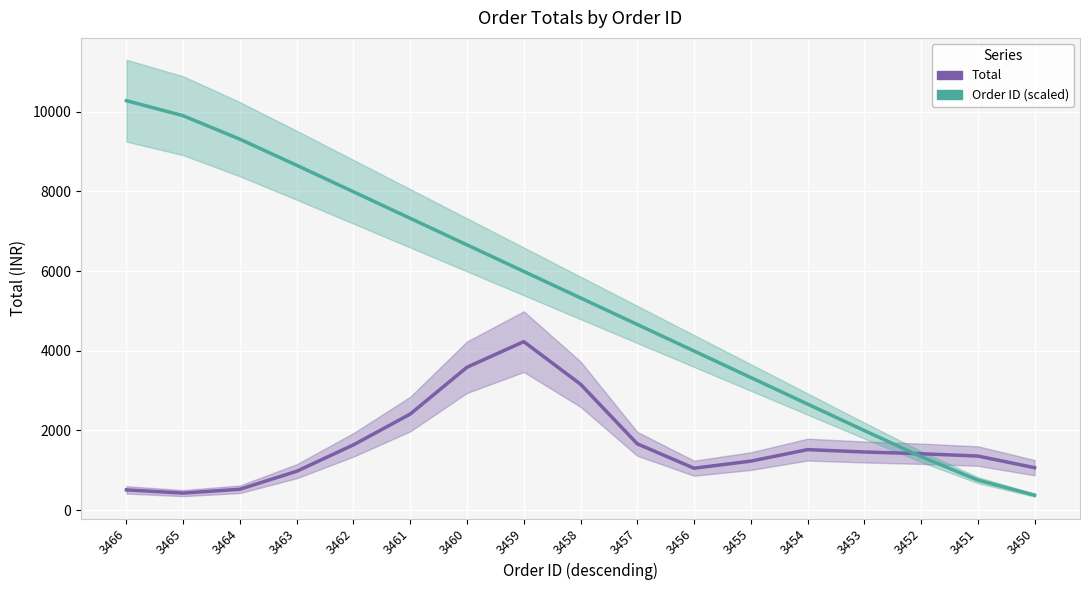

Is it true that Order ID (scaled) equals 8652.2 at 3463?

True